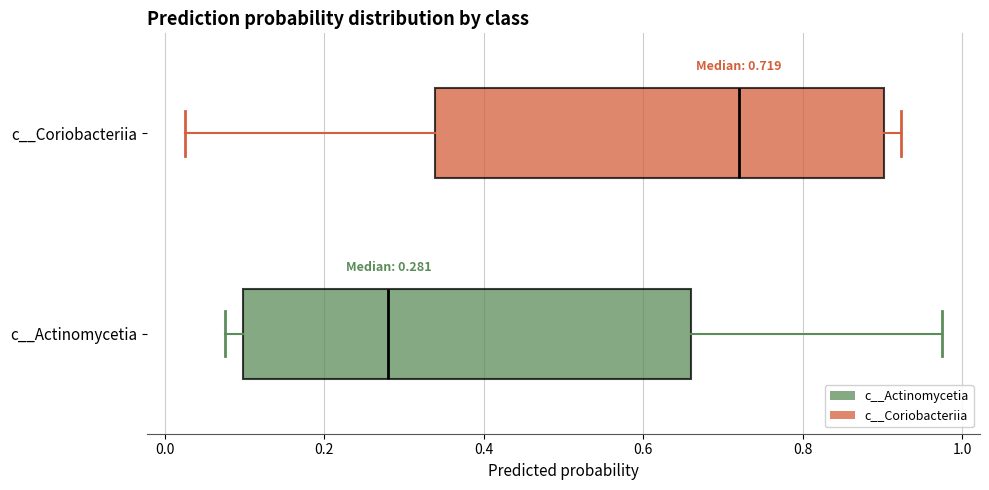

Which box's median line is the furthest to the right?

c__Coriobacteriia